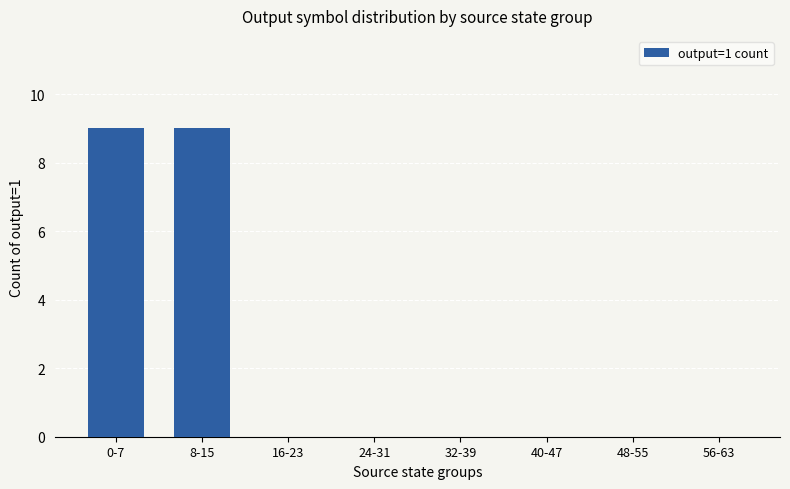

True or false: the data shows 4 at 56-63.

False